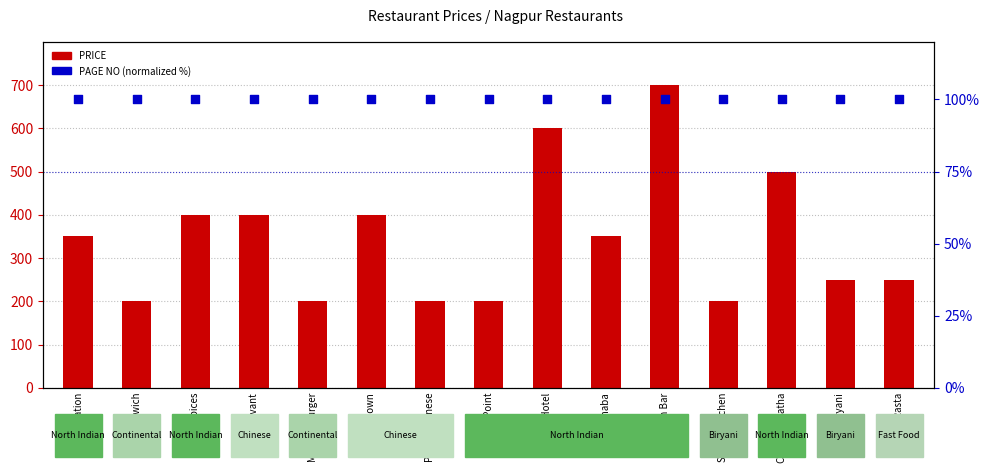

At how many categories does at least one series exceed 353?

6